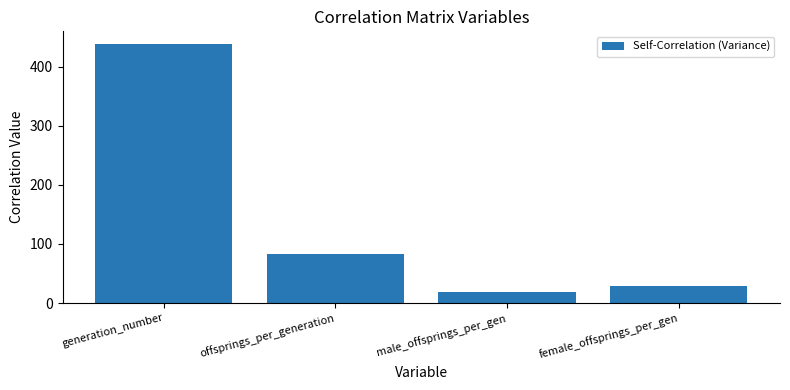

Rank the categories by value from highest to lowest.

generation_number, offsprings_per_generation, female_offsprings_per_gen, male_offsprings_per_gen